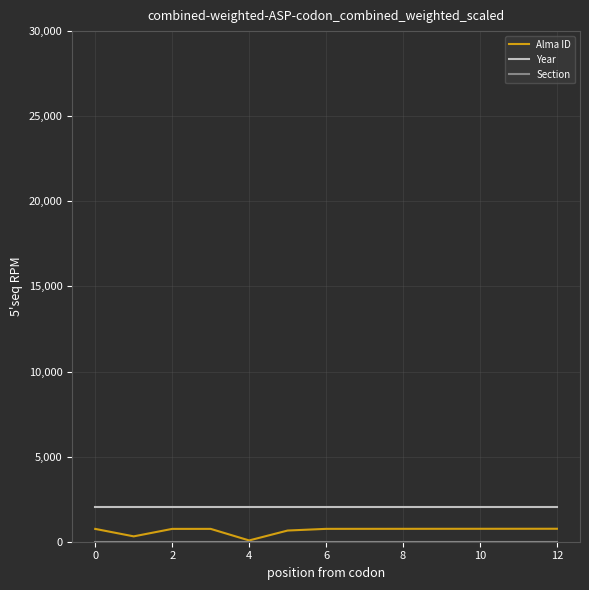

What is the maximum value for Alma ID?

762